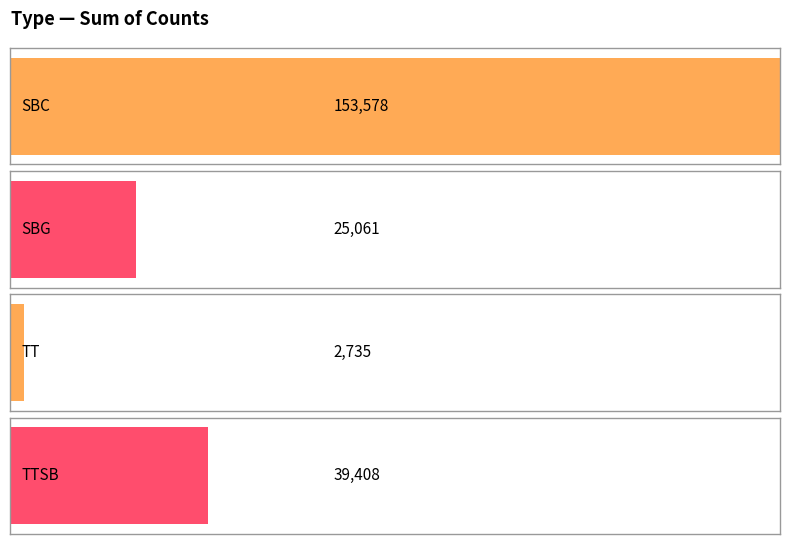

What is the average value?

55196